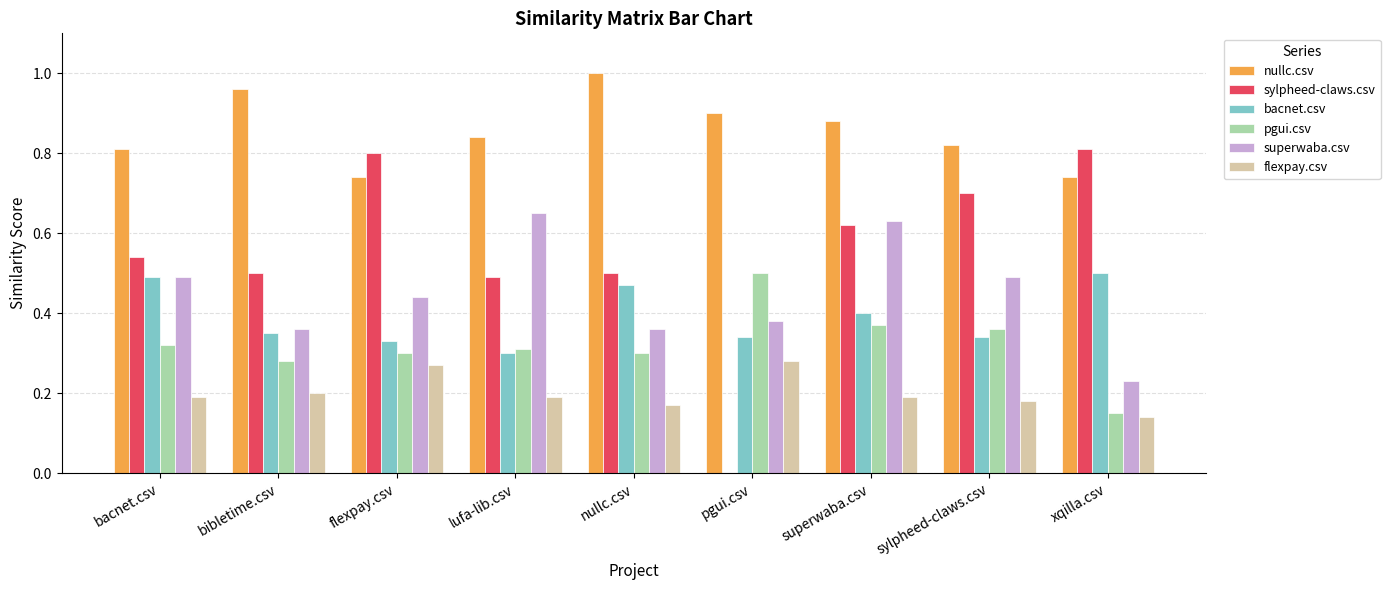

How many data points does each series have?

9